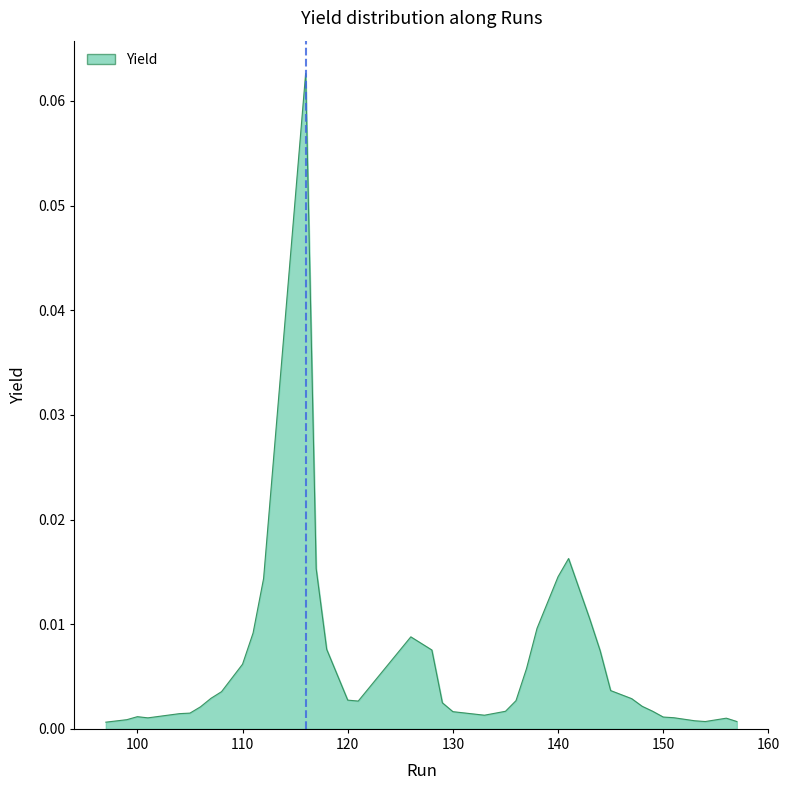

Which category has the lowest value across all series?

97